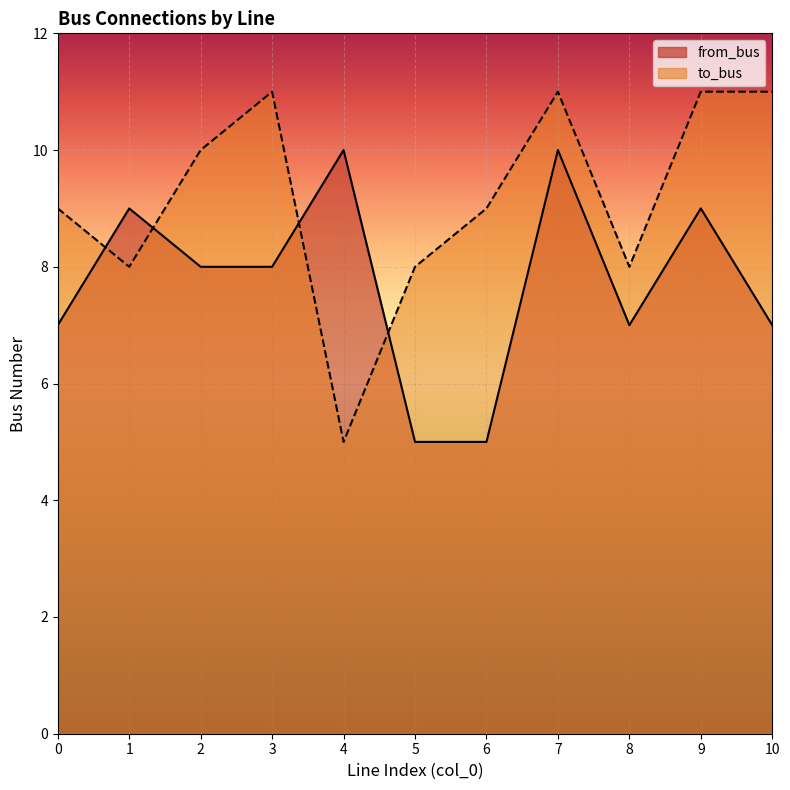

What is the minimum value shown in the chart?

5